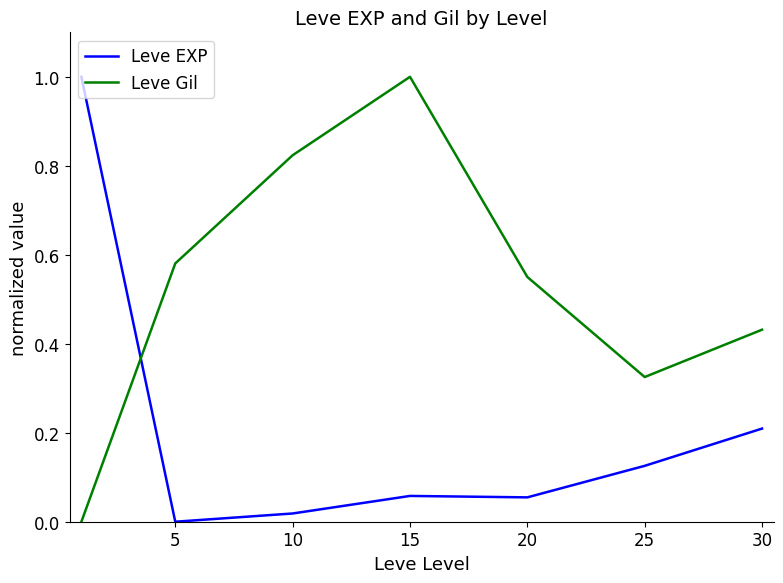

How many values in Leve EXP are above zero?

6